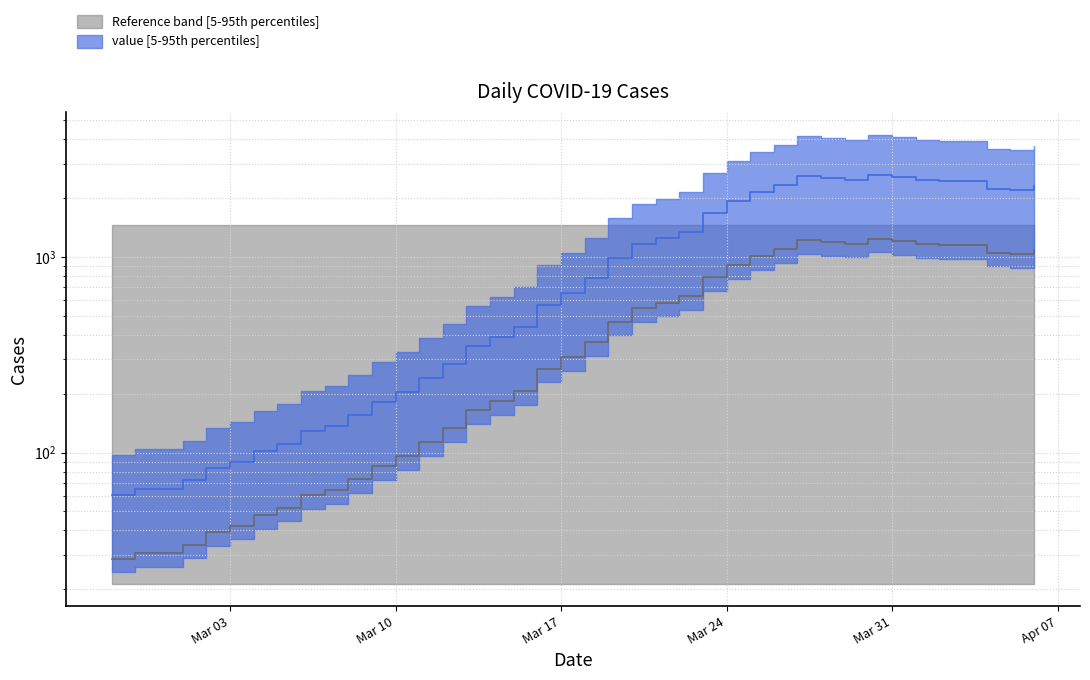

What is the label of the 4th point from the right?

2020-04-03